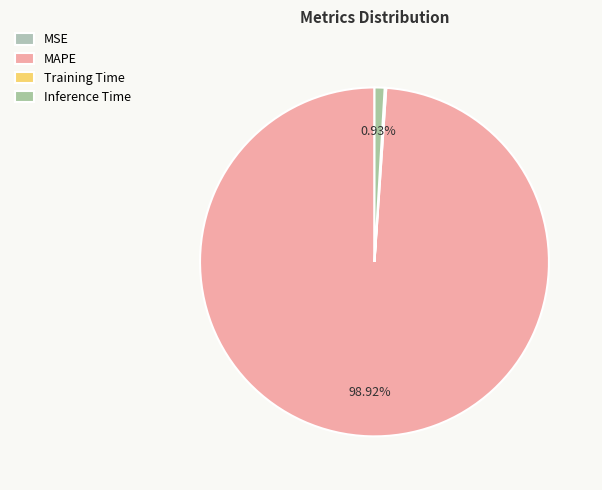

Count the number of slices in the pie.

4